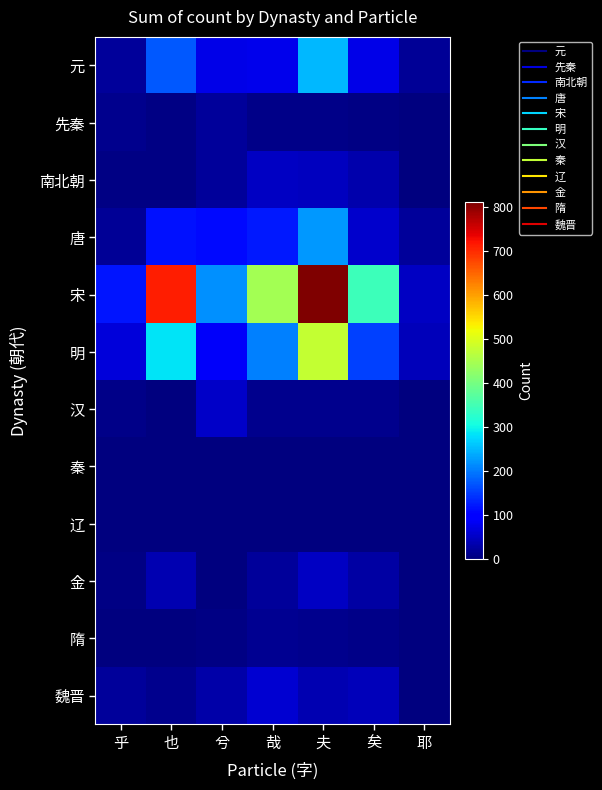

What is the total value across all series at 也?

1347